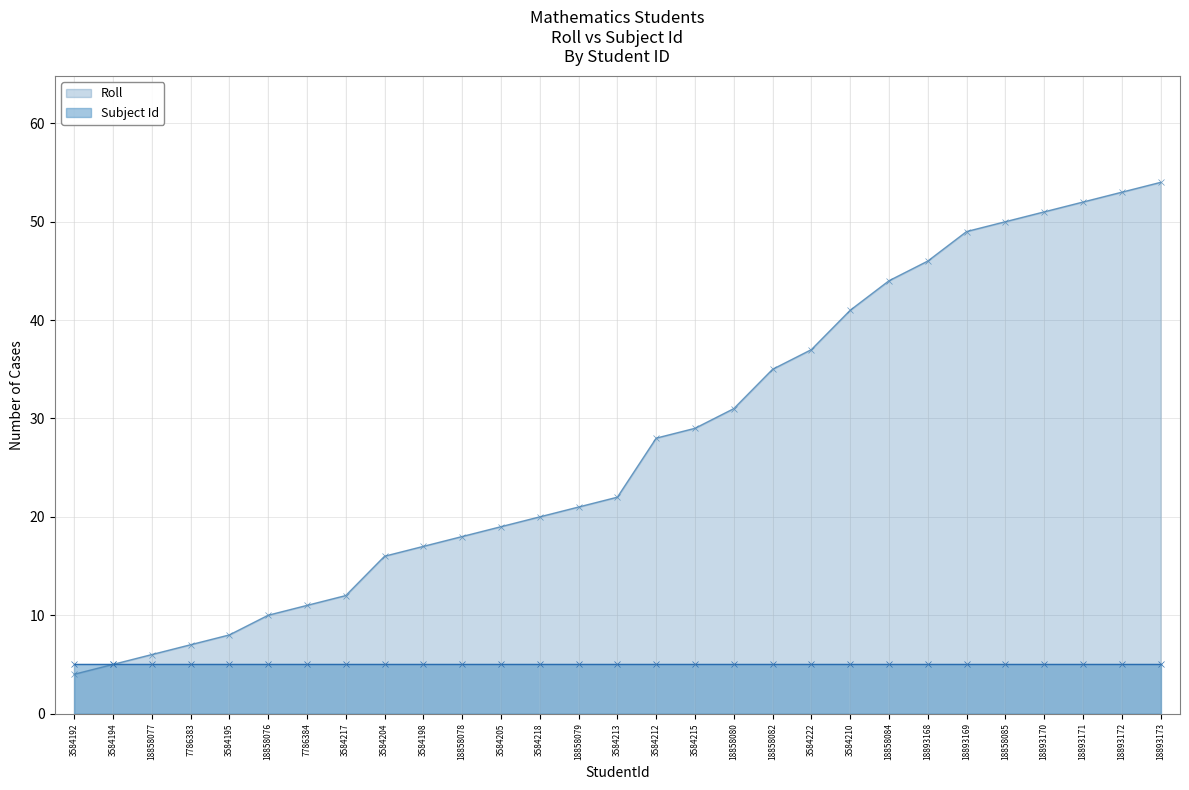

How many data points in Roll are less than 22?

14